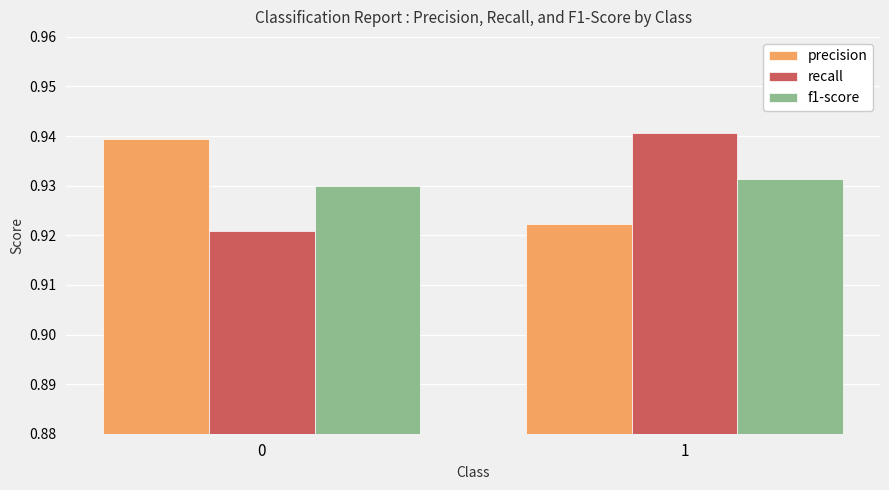

What is the sum of all f1-score values?

1.9